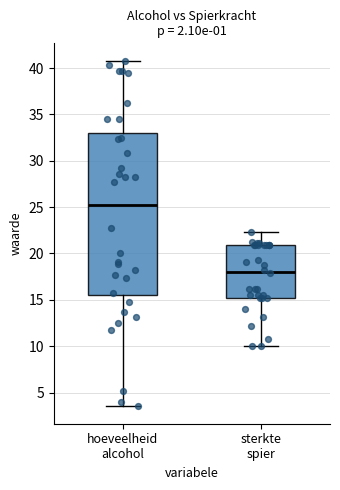

Where is the lower edge of the box for sterkte spier on the y-axis? The values are not printed on the chart, so give them approximately, as read against the axis.

15.0